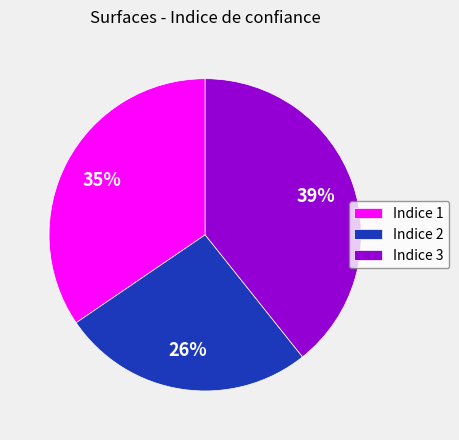

How many segments does this pie chart have?

3